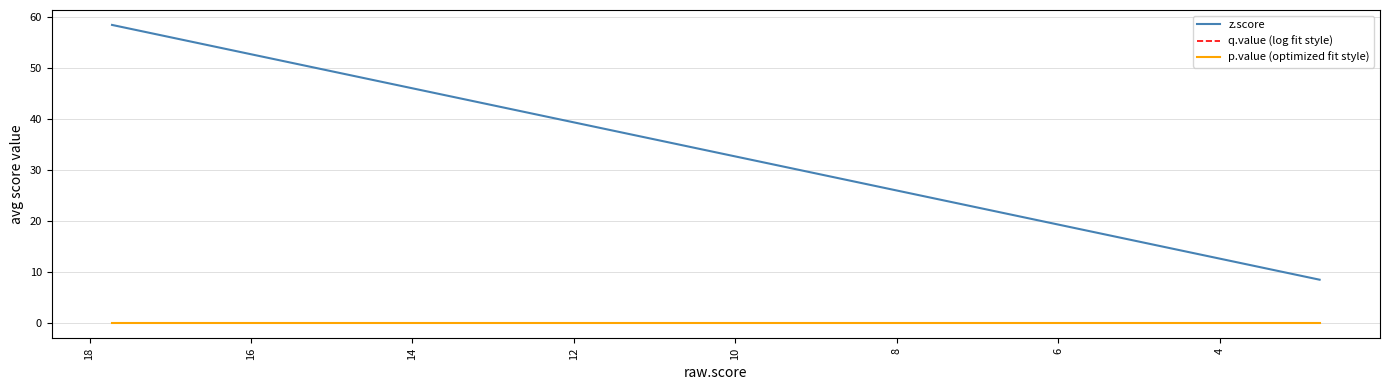

Is this an area chart (filled region under the line)?

No